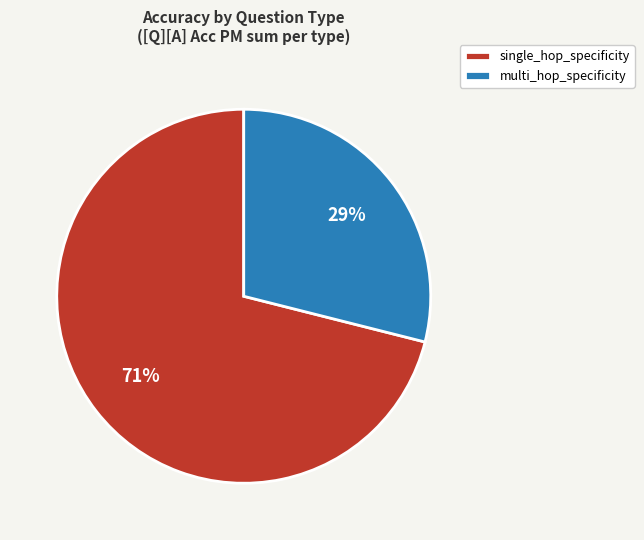

Combined, do multi_hop_specificity and single_hop_specificity account for over 50%?

Yes